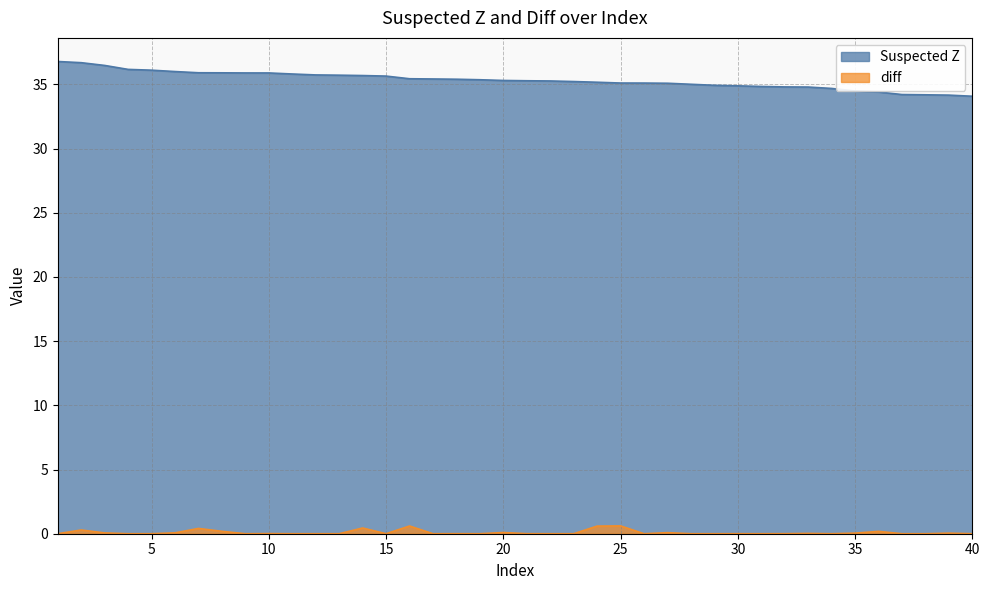

Which has a higher value, 18 or 10?

10